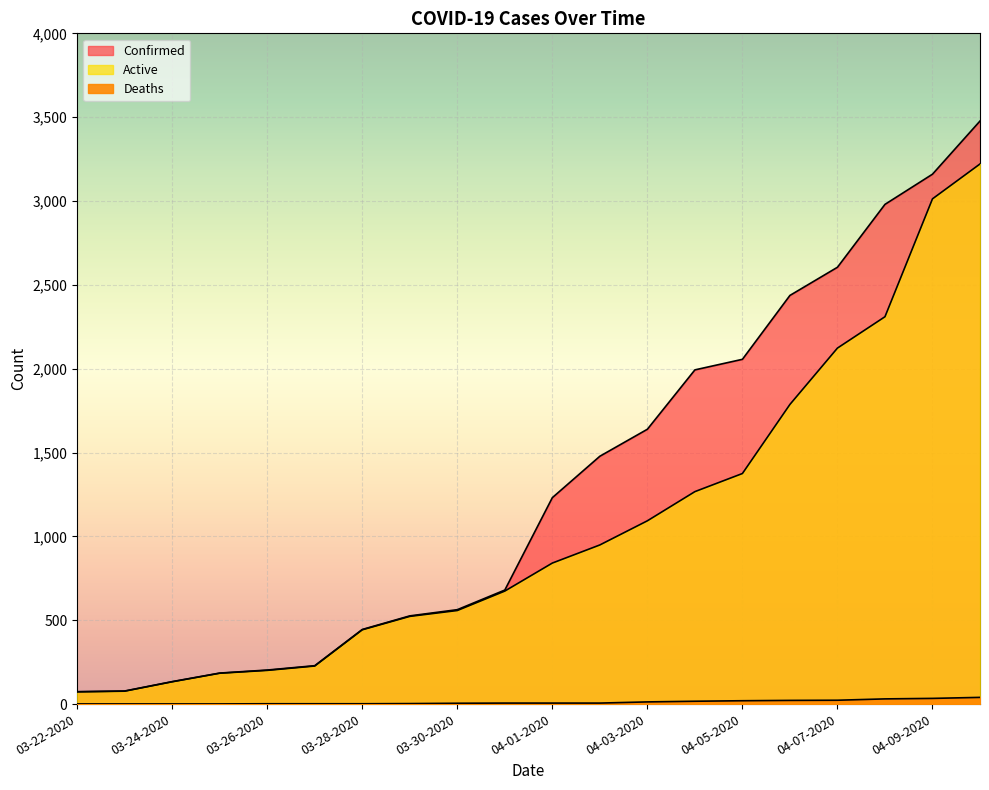

Is the value of Active at 03-27-2020 greater than the value of Confirmed at 03-27-2020?

No